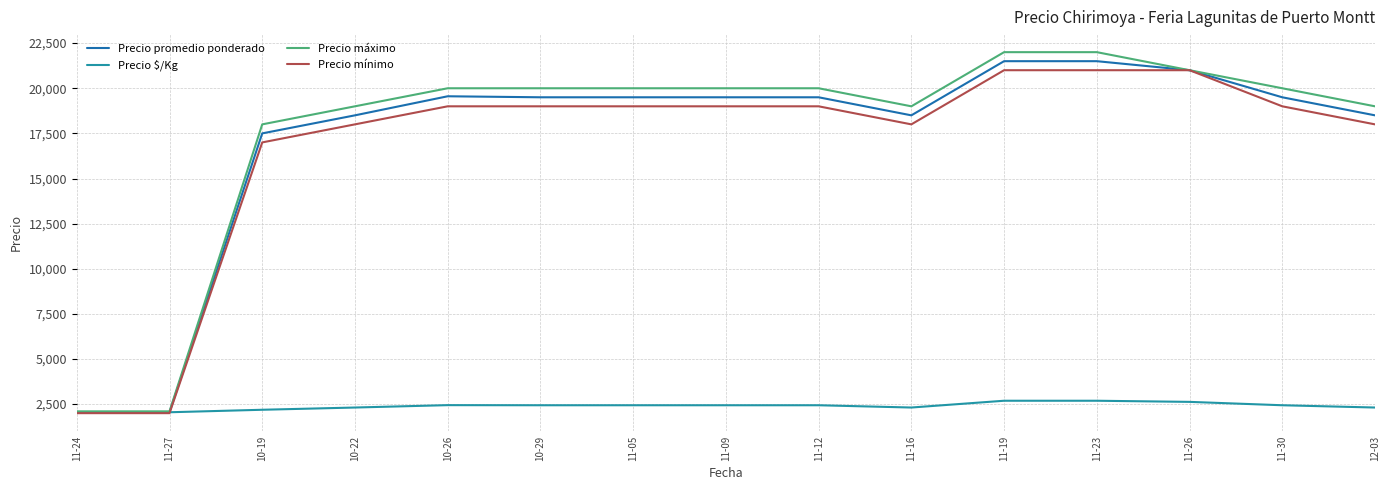

What is the total value across all series at 11-23?

67188